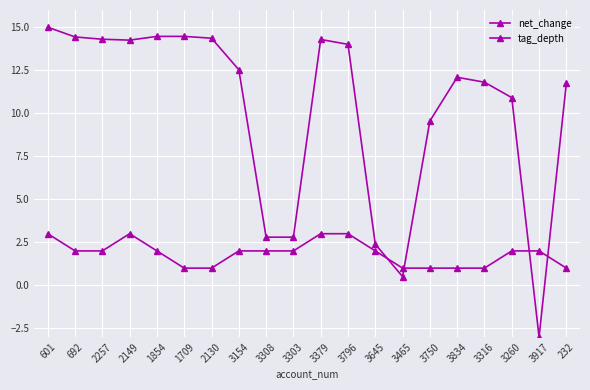

What is the label of the 1st point from the left?

601